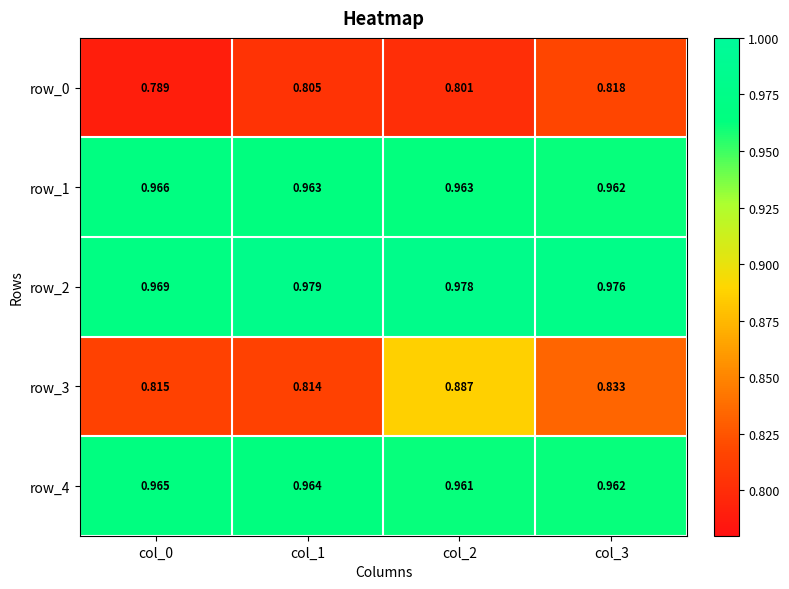

What is the sum of all row_2 values?

3.9